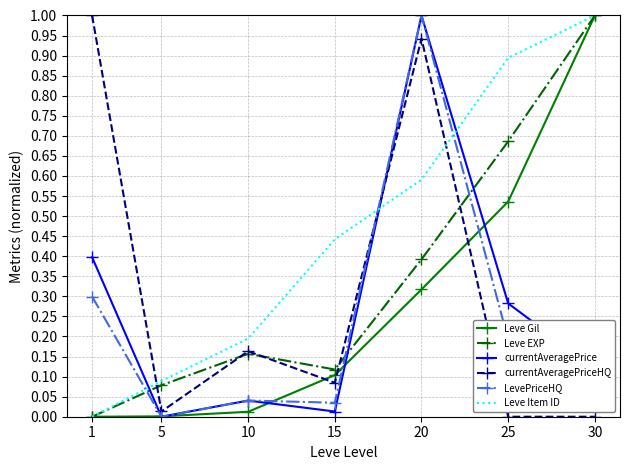

Which series changed the most between 20 and 25?

currentAveragePriceHQ